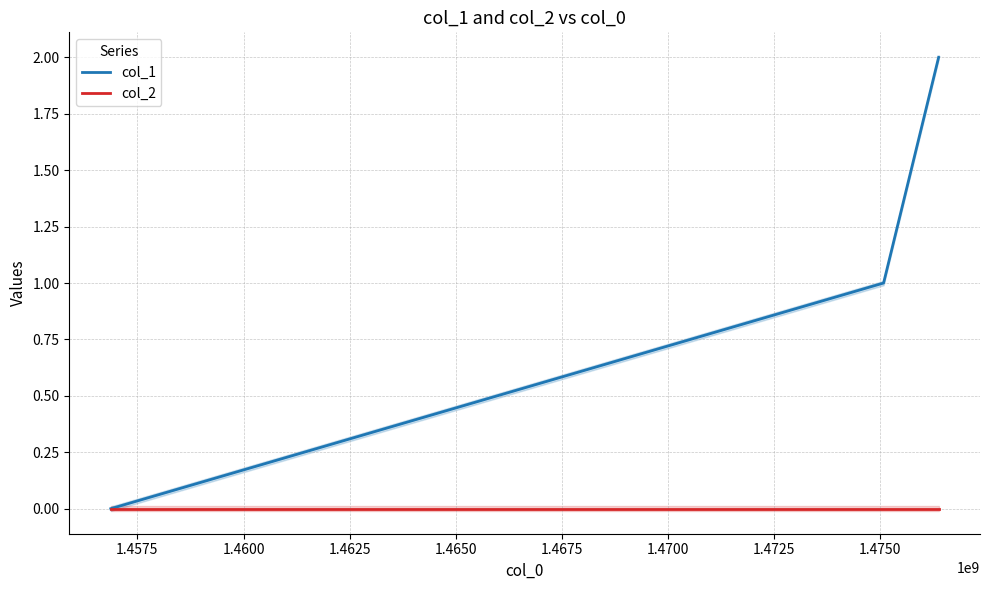

What are all the series names shown in the legend?

col_1, col_2